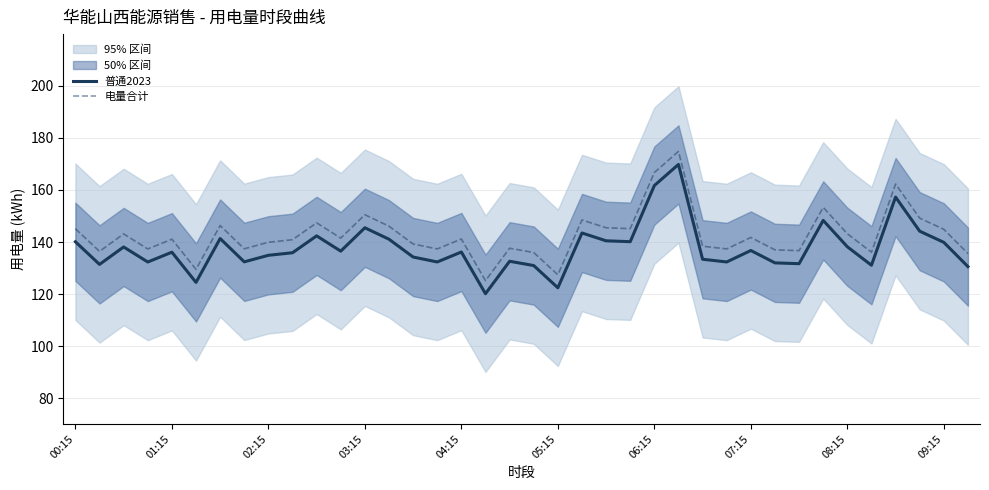

The value of 普通2023 at 35 is 248.9. True or false?

False